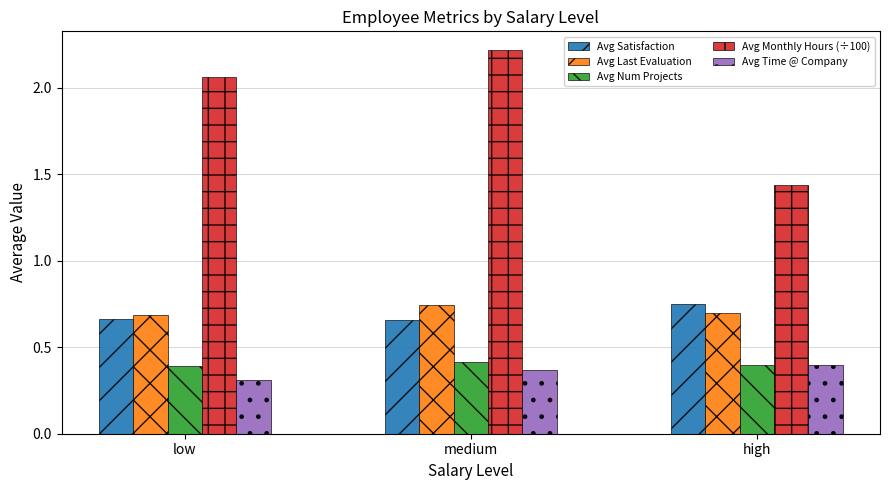

What is the difference between the highest and lowest values at low?

1.8